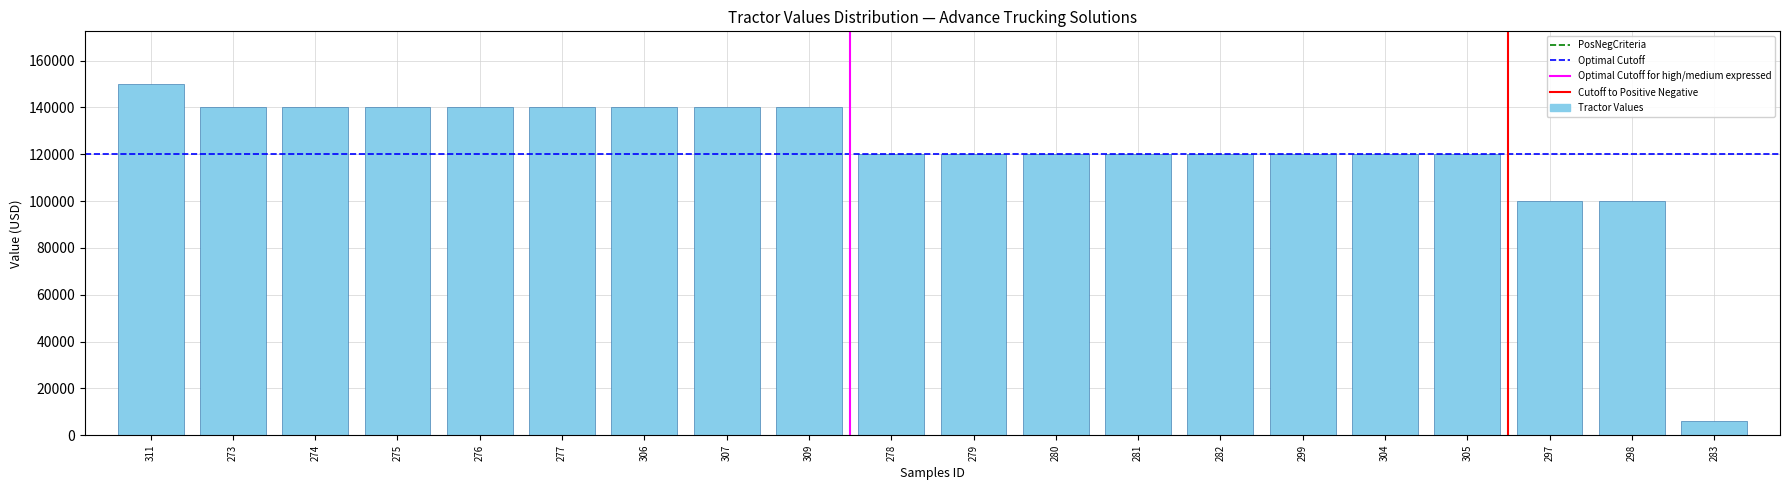

Reading right to left, list all the values displayed in this chart.

6000	100000	100000	120000	120000	120000	120000	120000	120000	120000	120000	140000	140000	140000	140000	140000	140000	140000	140000	150000